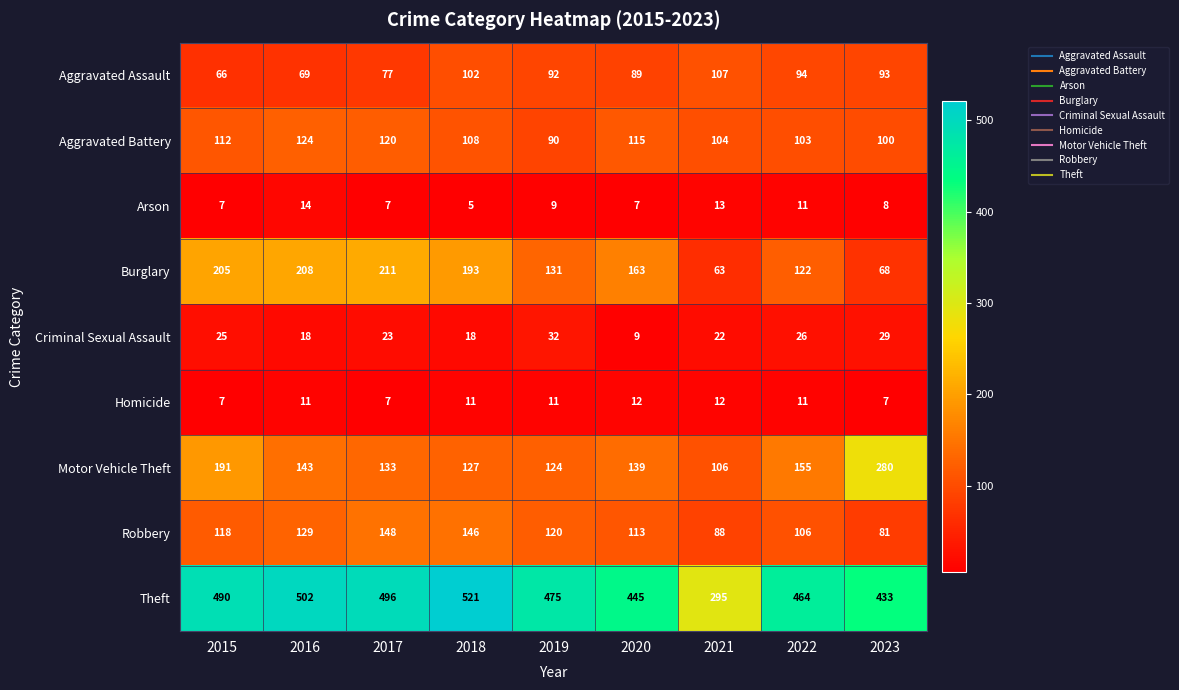

What is the average value of the Motor Vehicle Theft series?

155